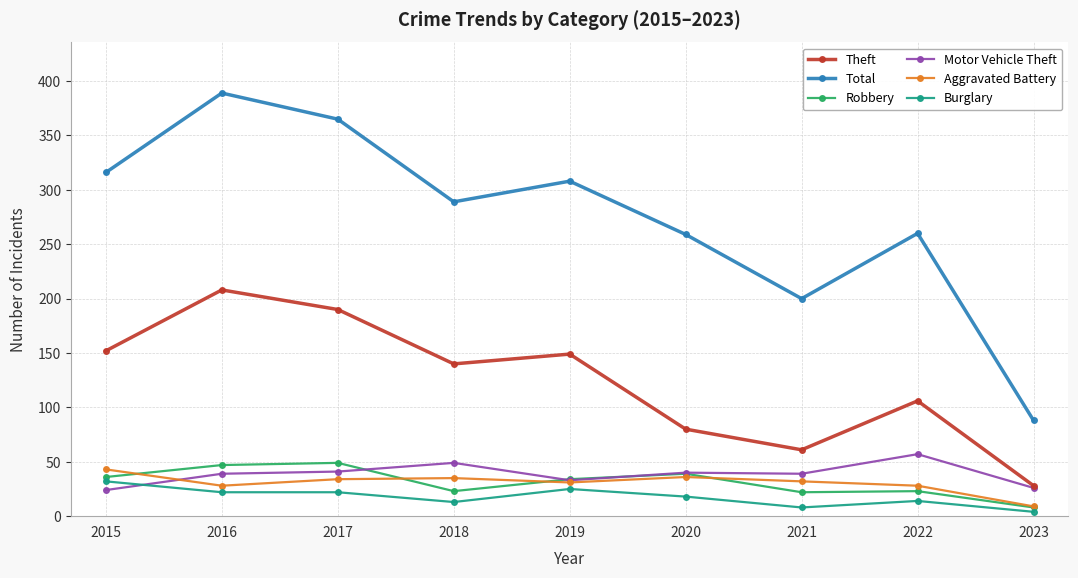

Is it true that Robbery equals 23 at 2017?

False